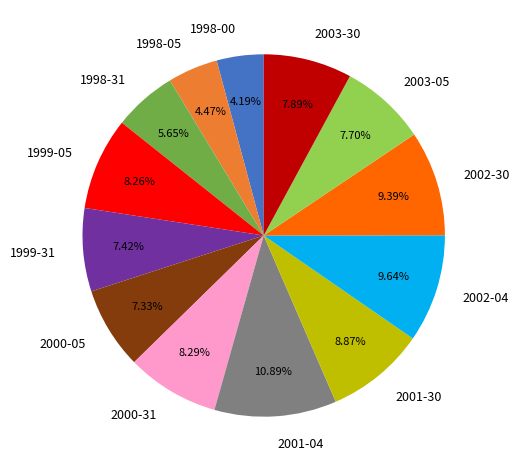

To the nearest percent, what portion does 1999-05 represent?

8%